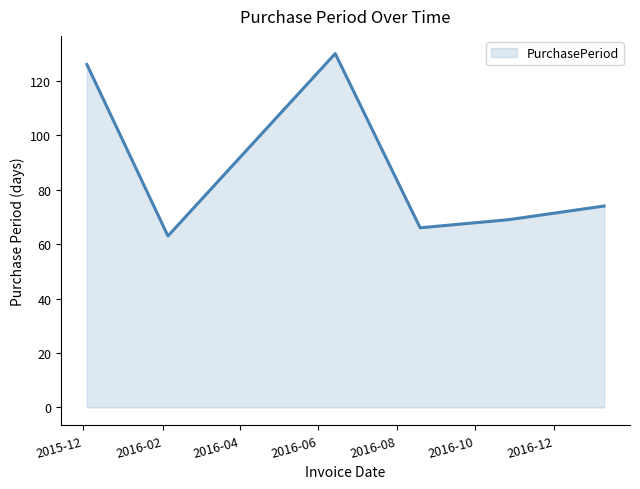

What is the maximum value shown in the chart?

130